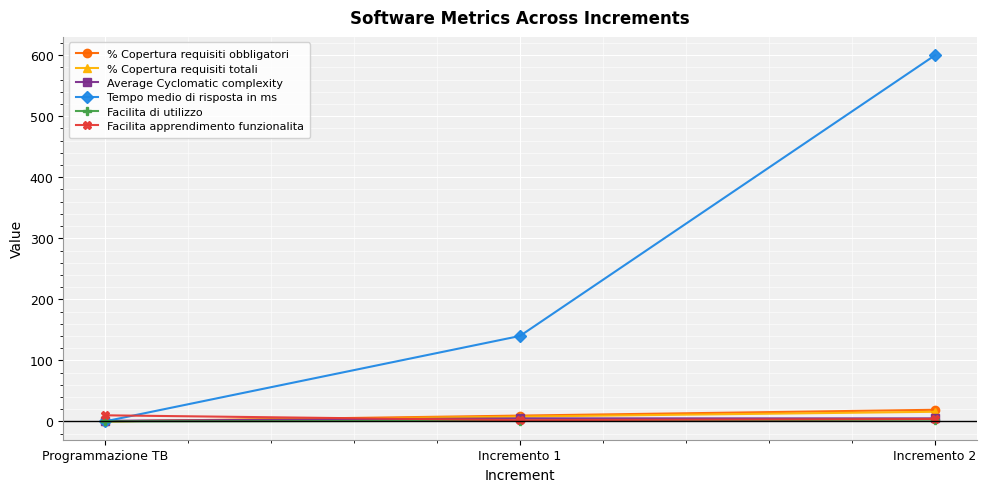

Which series changed the most between Programmazione TB and Incremento 1?

Tempo medio di risposta in ms